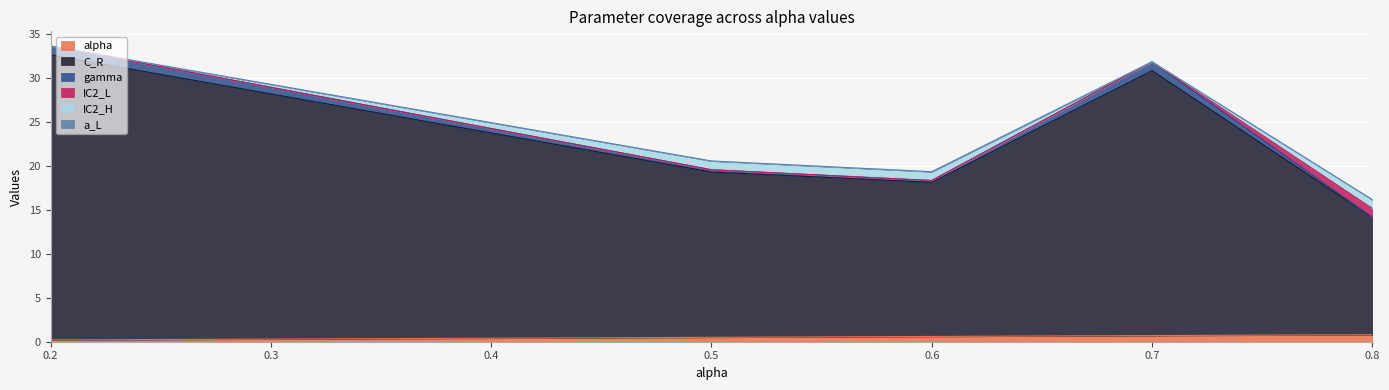

True or false: C_R and alpha cross at least once.

False